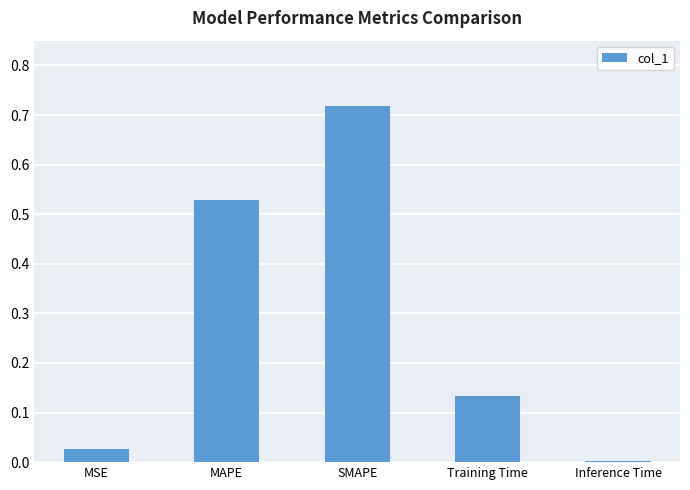

Between Training Time and Inference Time, which is larger?

Training Time